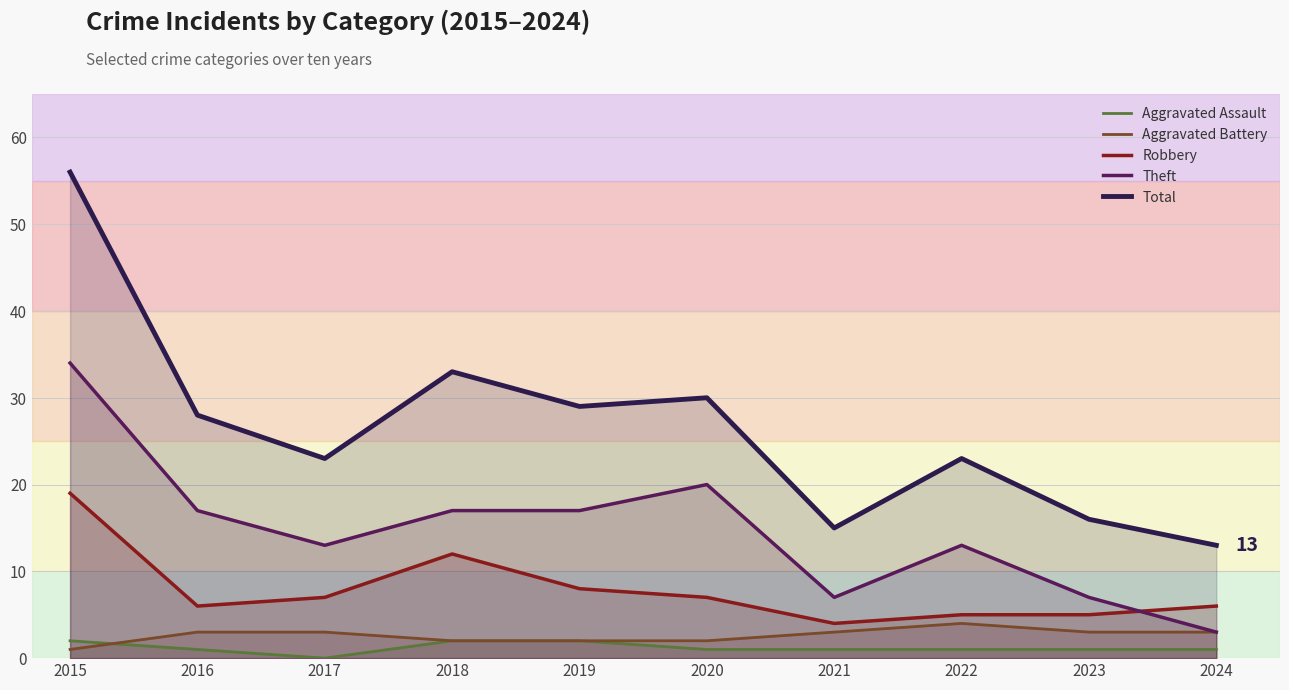

What is the difference between the highest and lowest values at 2023?

15